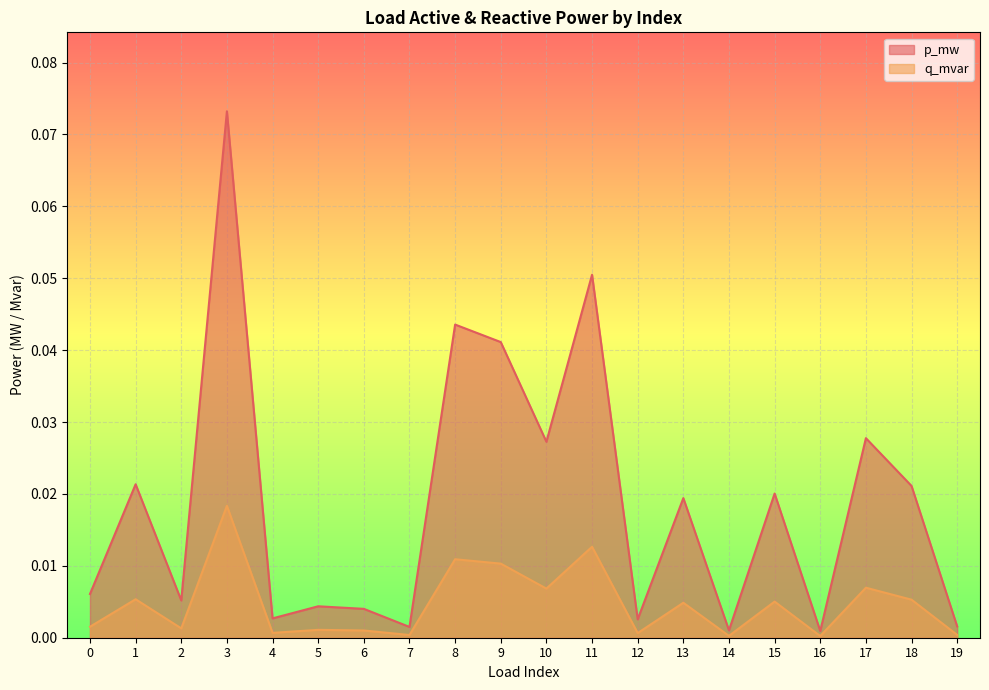

True or false: q_mvar has more than 2 points higher than both neighbors.

True